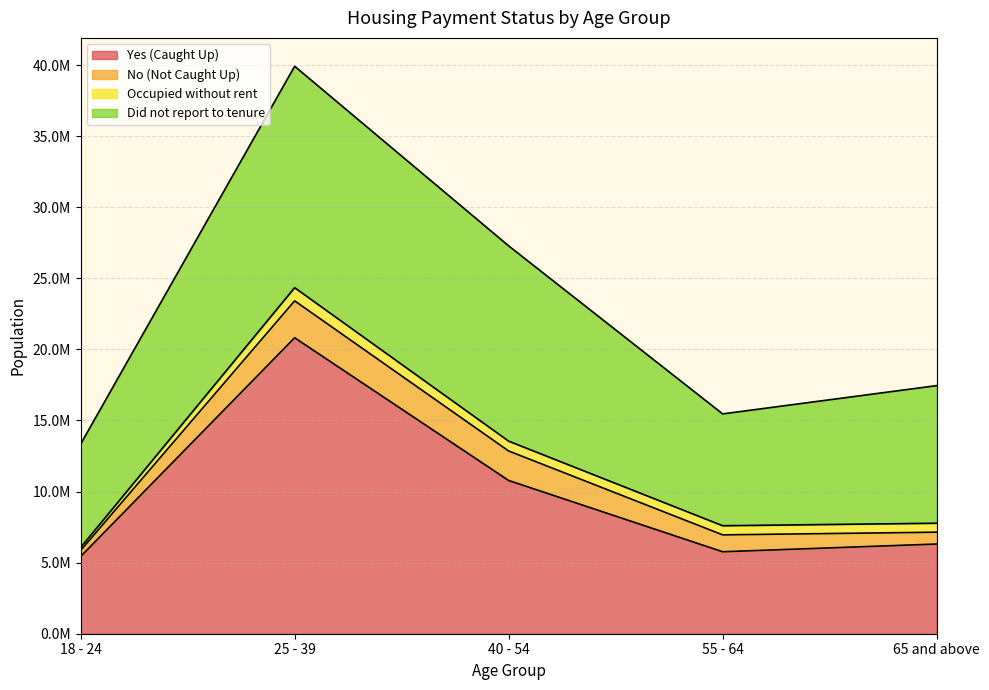

Reading right to left, extract all data points from this chart.

Yes (Caught Up): 6309634	5767082	10780240	20820469	5434271
No (Not Caught Up): 833000	1187003	2074645	2596551	427642
Occupied without rent: 630323	642852	692328	926611	203050
Did not report to tenure: 9680681	7867390	13738263	15576097	7278029